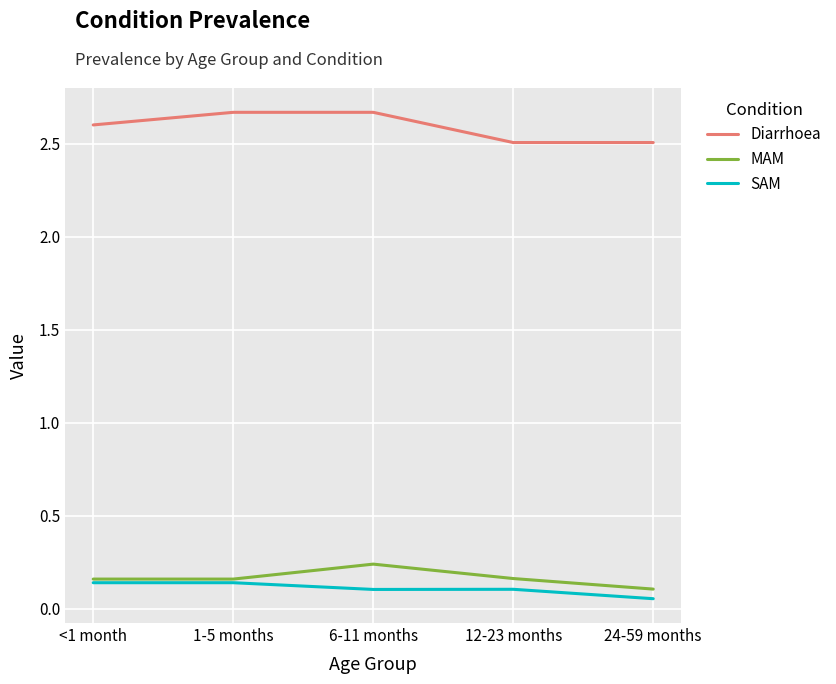

True or false: Diarrhoea and SAM cross at least once.

False